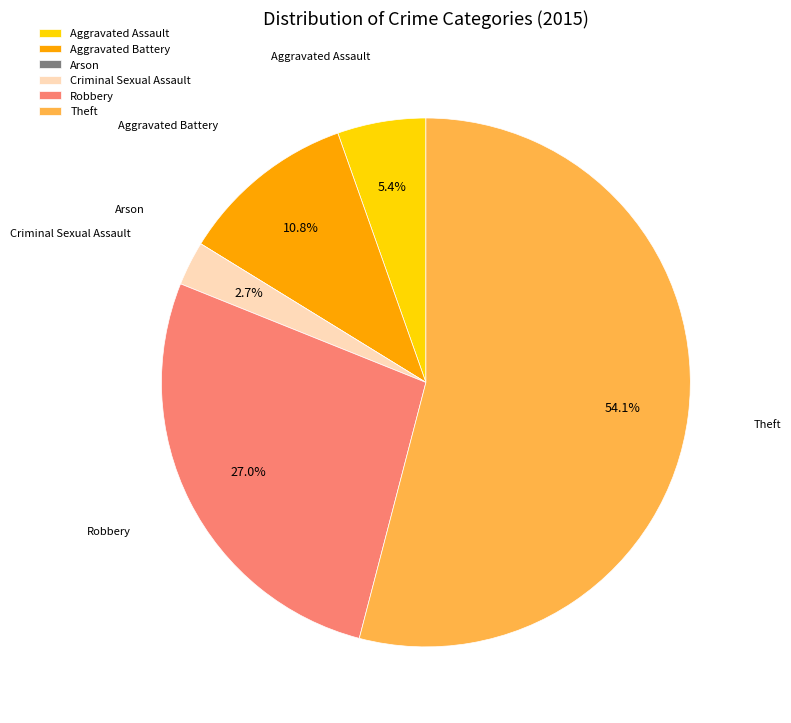

Between Robbery and Theft, which is larger?

Theft